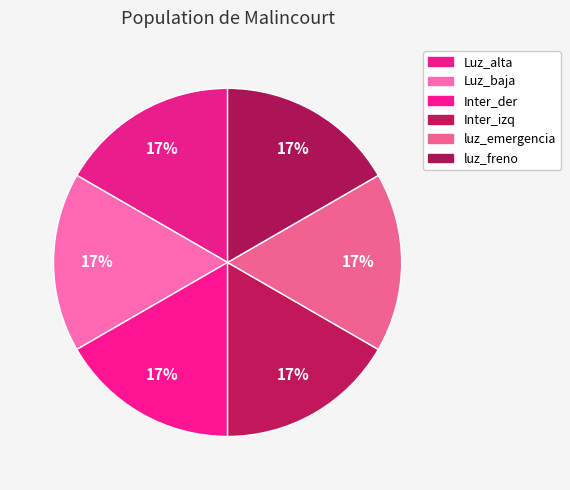

Count the number of slices in the pie.

6